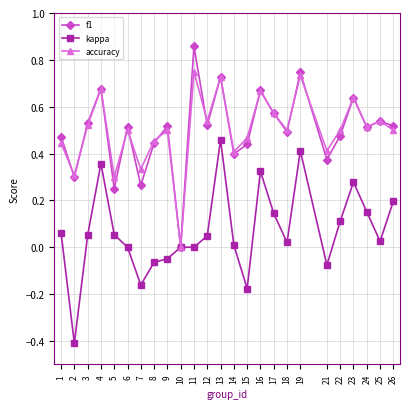

What is the total value across all series at 9?

1.0